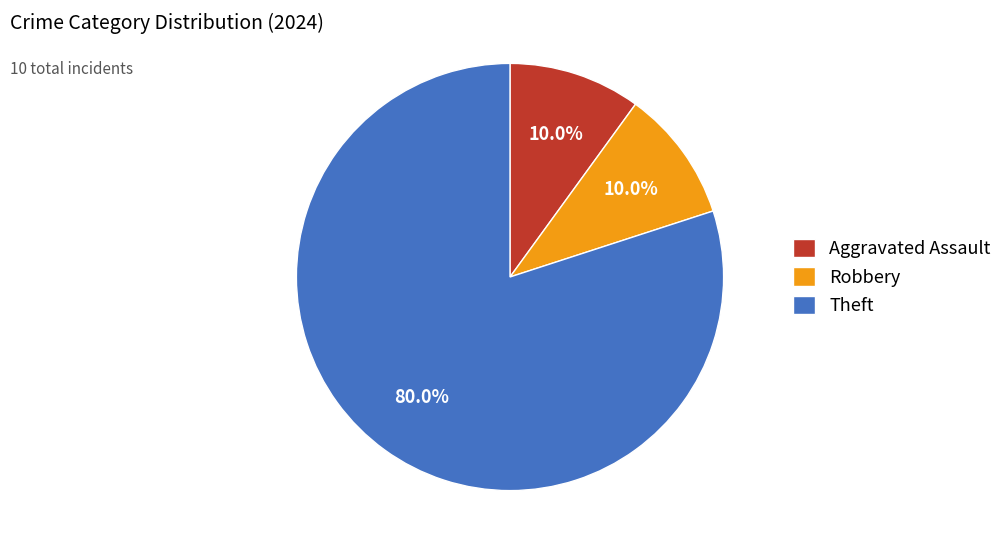

What is the largest slice in the pie chart?

Theft